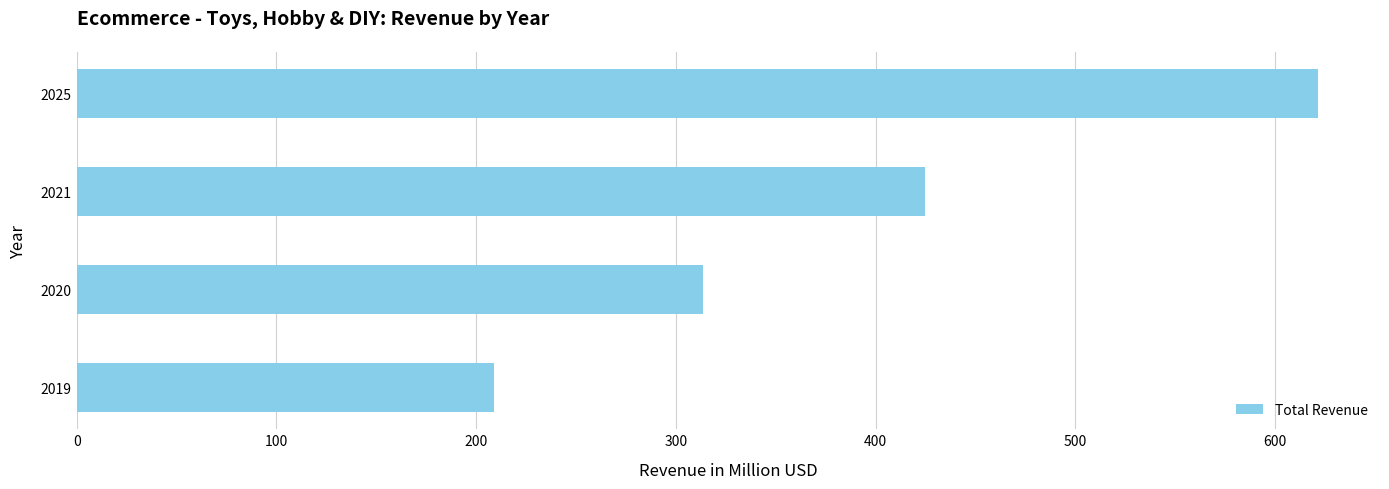

What is the difference between the values at 2021 and 2019?

215.6